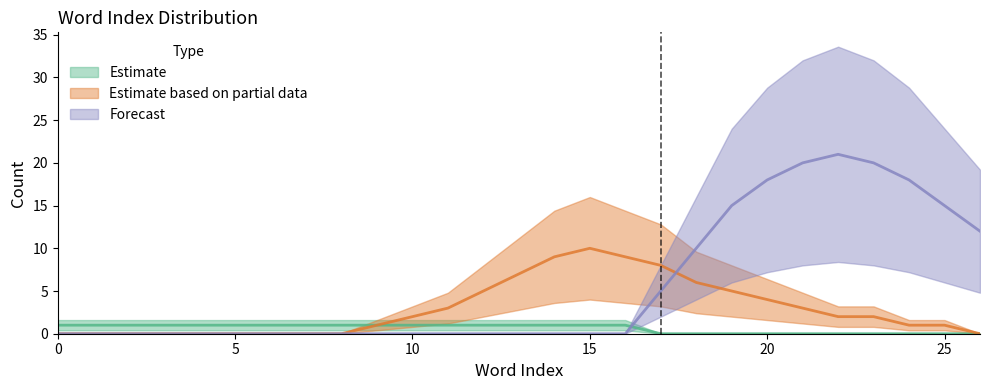

Rank the series by their maximum value, from highest to lowest.

Forecast, Estimate based on partial data, Estimate